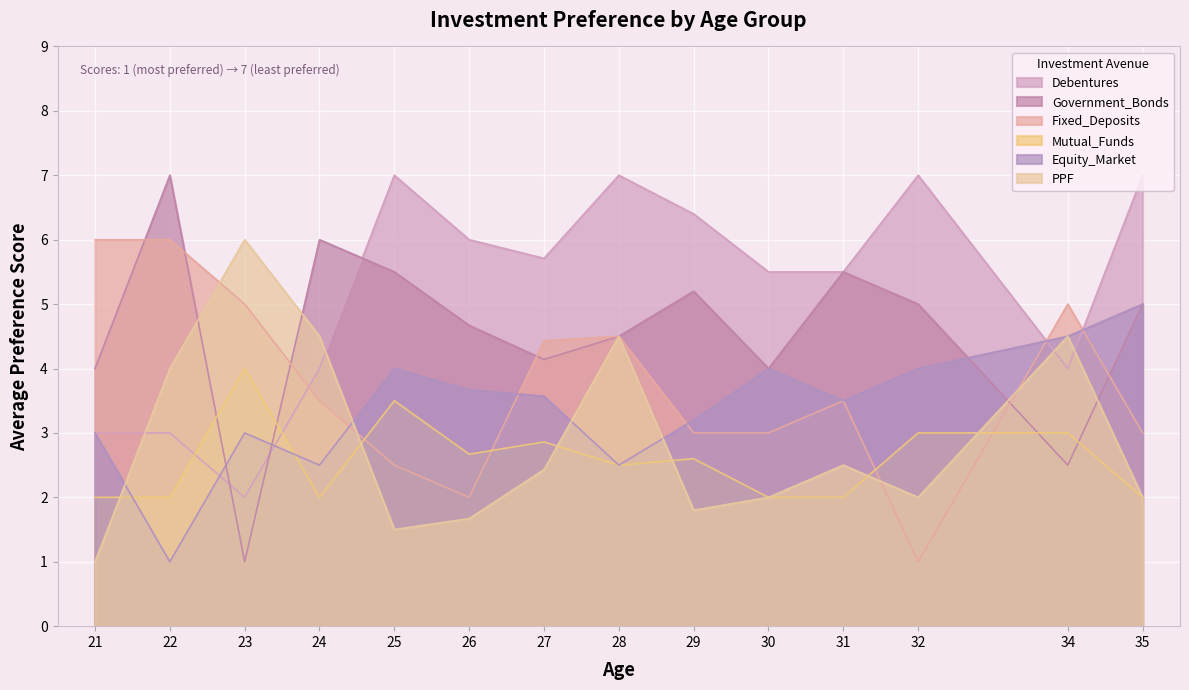

What is the total value across all series at 34?

23.5